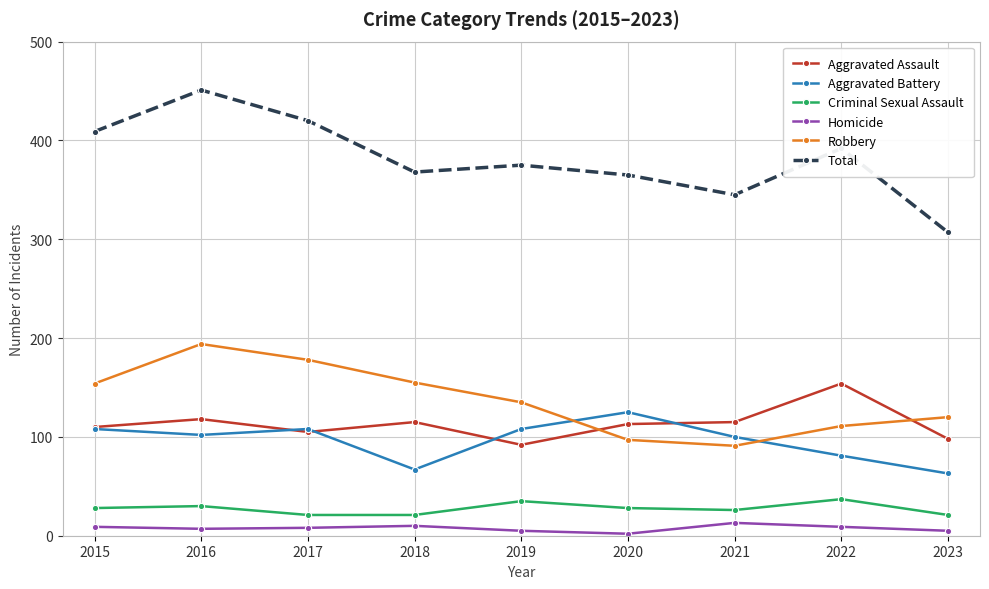

At which category is the sum across all series the highest?

2016